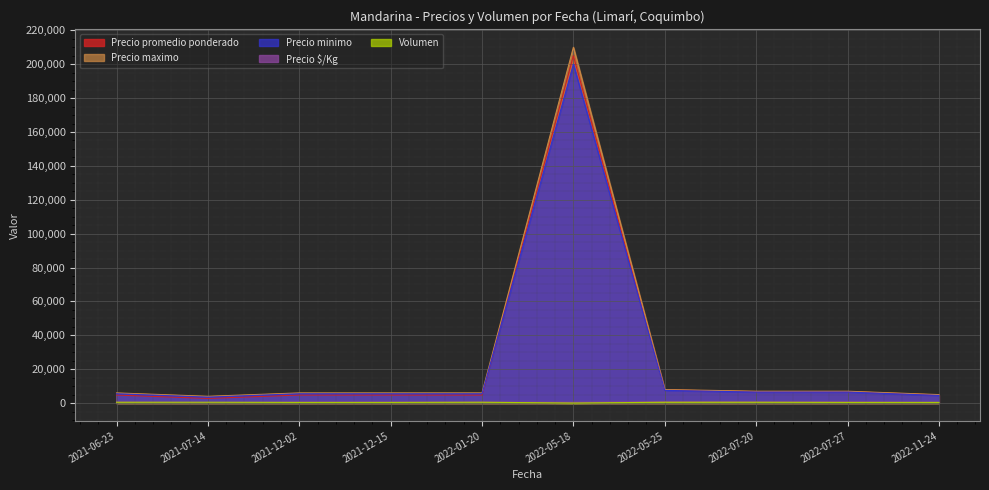

The value of Precio promedio ponderado at 2022-07-20 is 6750. True or false?

True